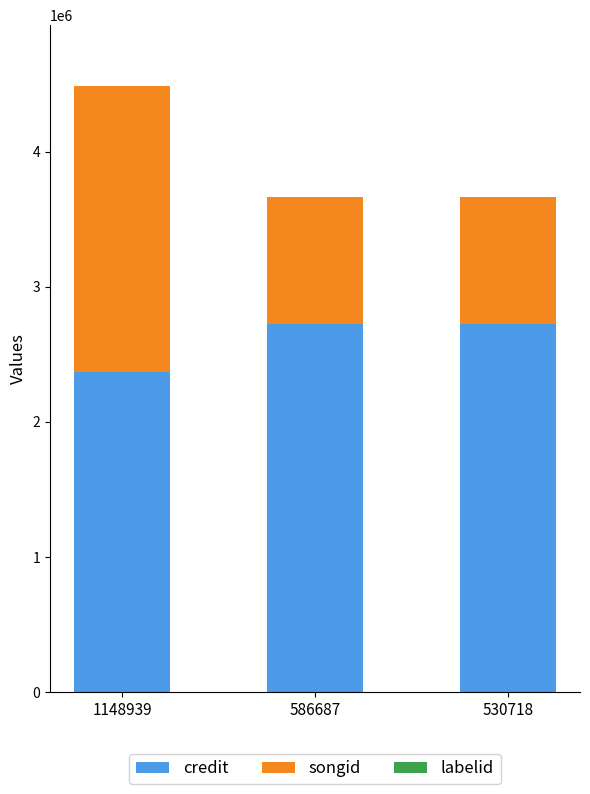

Is it true that credit equals 570490 at 530718?

False